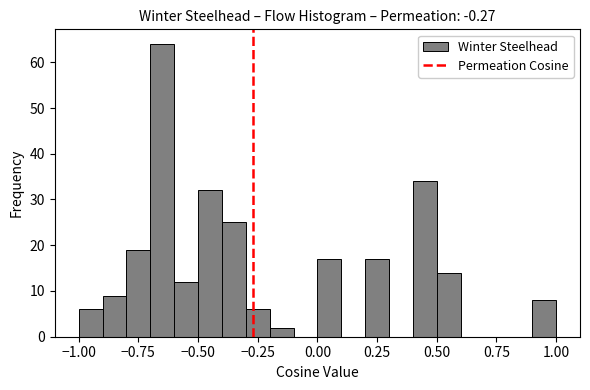

Read against the x-axis, roughly where is the centre of the tallest bar?

-0.65